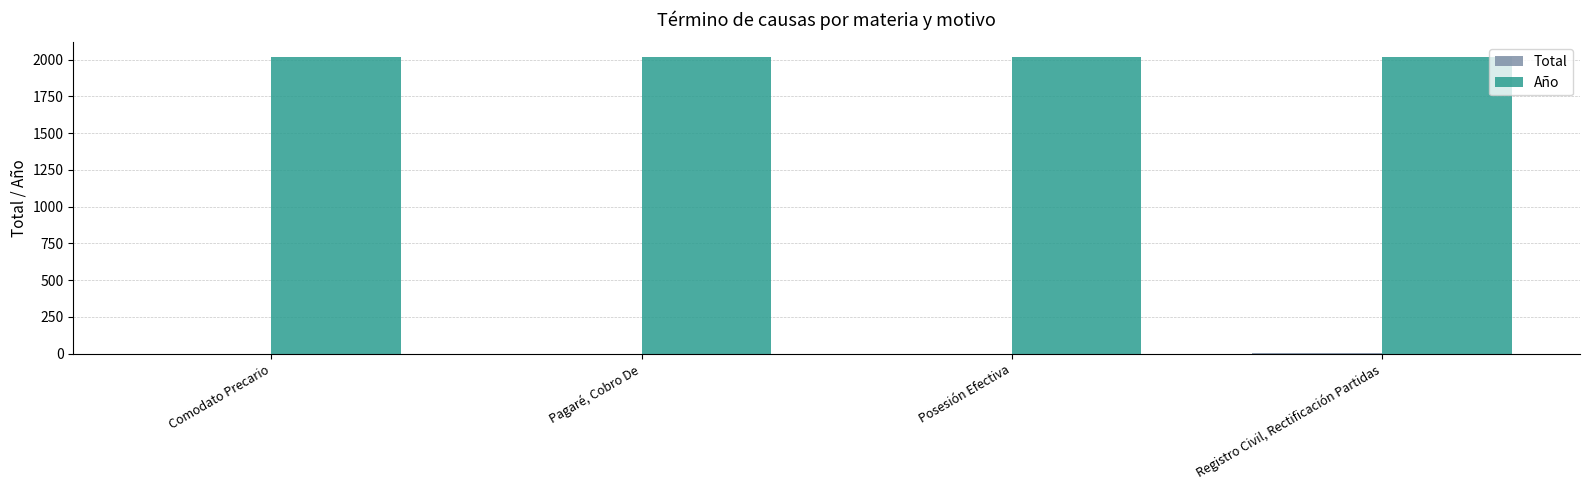

What is the highest value of the Año series?

2017